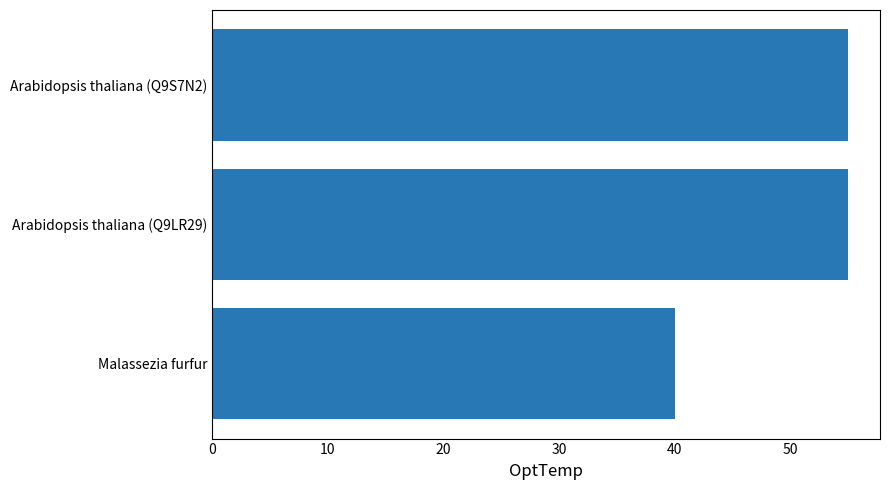

What is the maximum value shown in the chart?

55